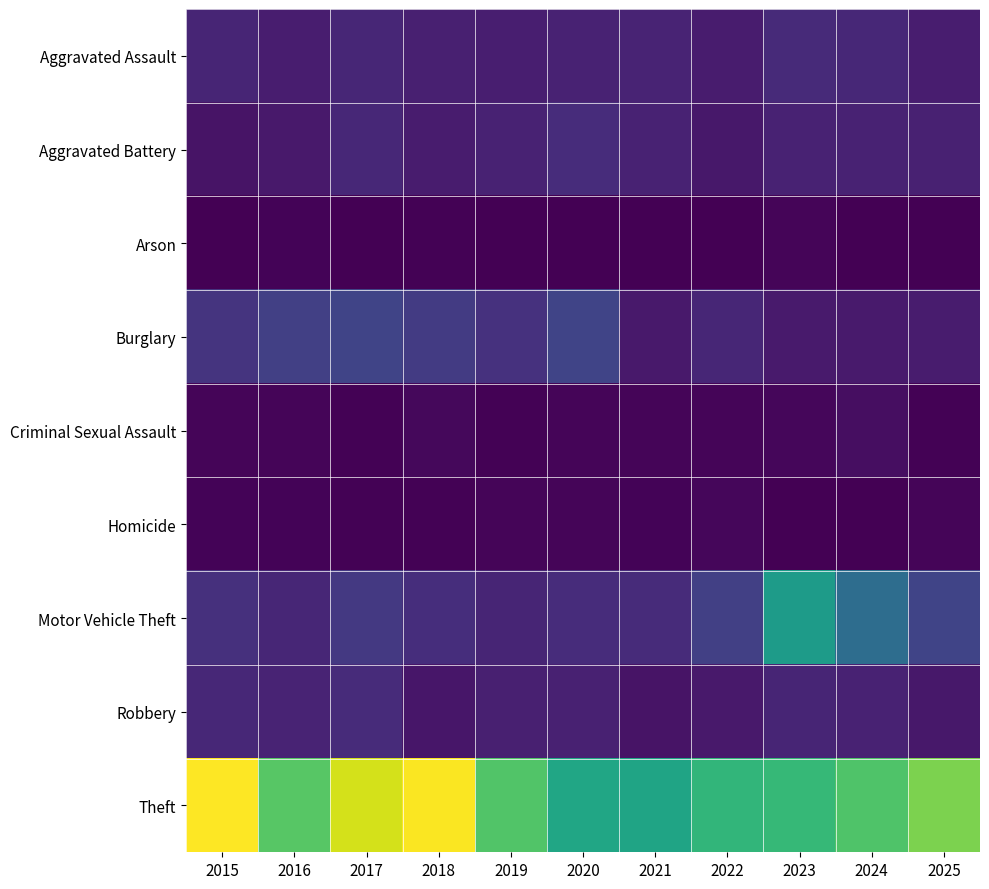

Between 2015 and 2018, which is larger?

2015